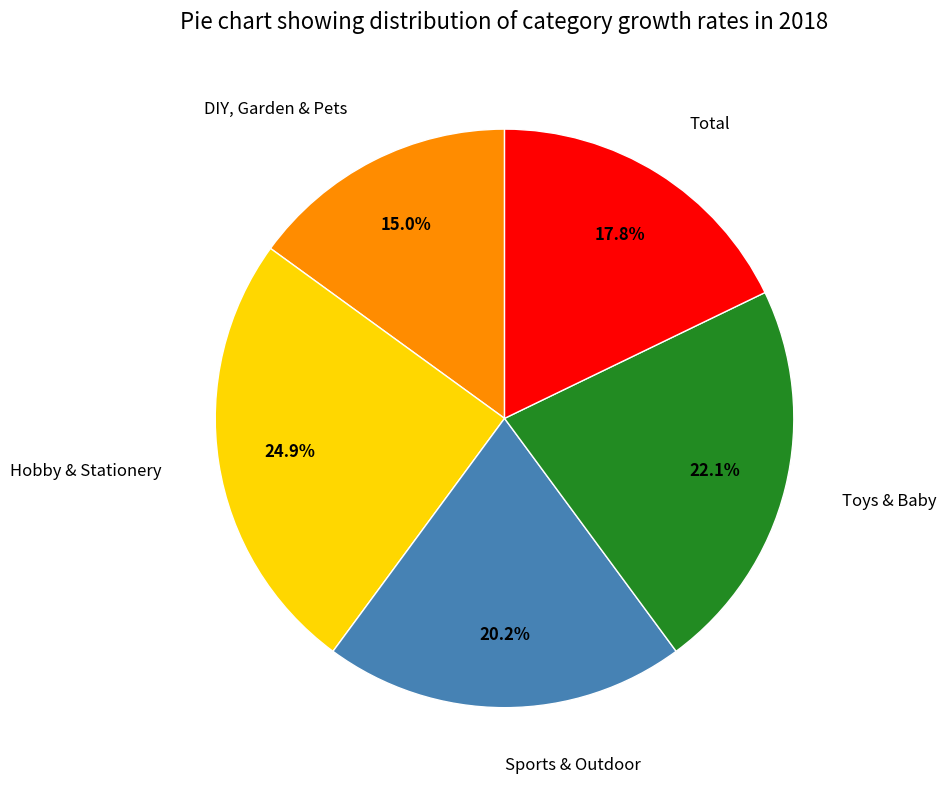

Approximately how many times larger is the value at Hobby & Stationery compared to Total?

1.4